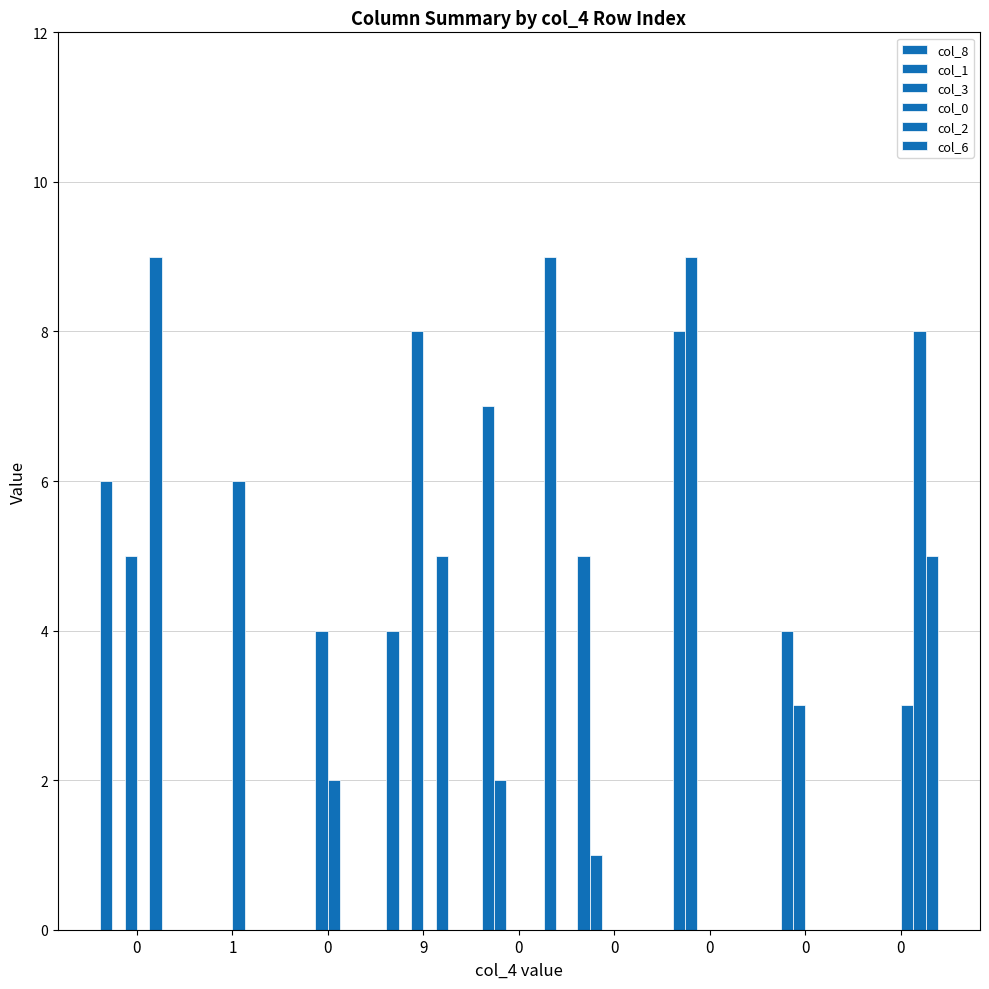

How many groups of bars are there?

9